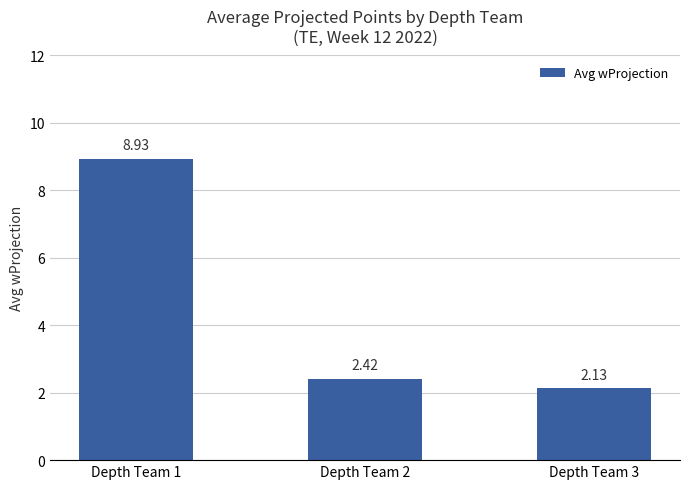

What is the change in value from Depth Team 2 to Depth Team 3?

-0.3